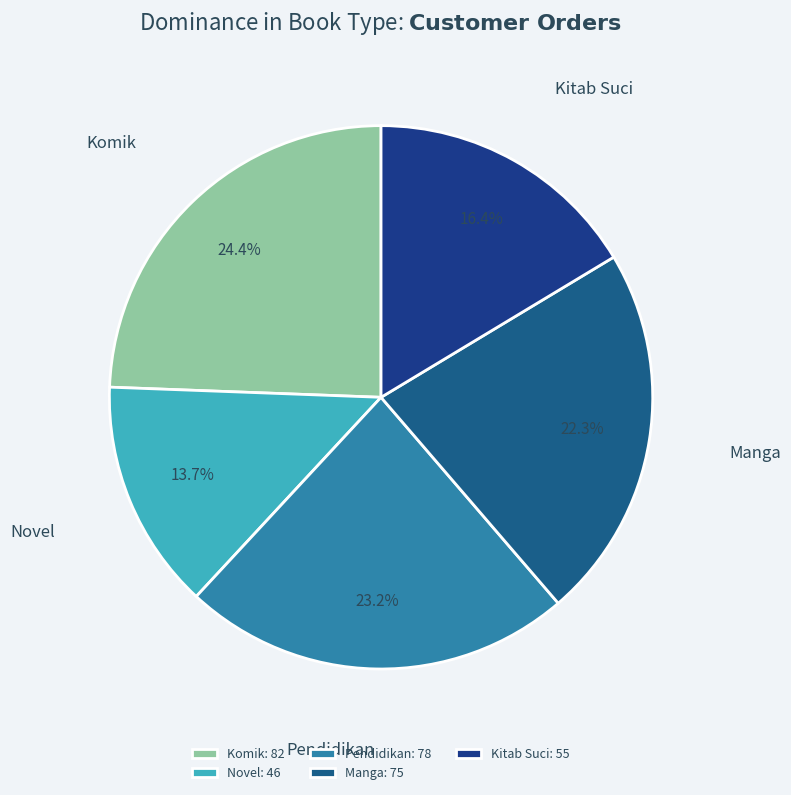

To the nearest percent, what is the difference between the Komik and Pendidikan slice percentages?

1%